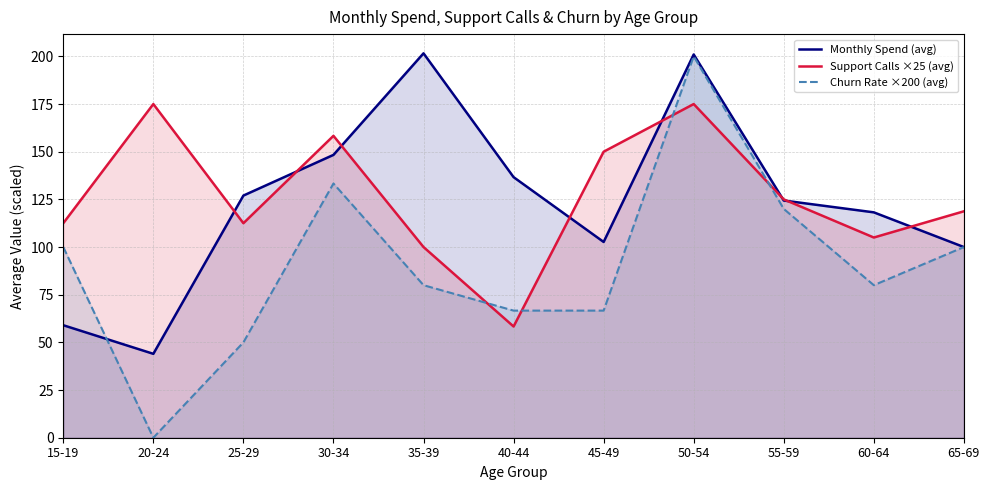

What is the value of the Monthly Spend (avg) point at the 3rd from the left?

127.0